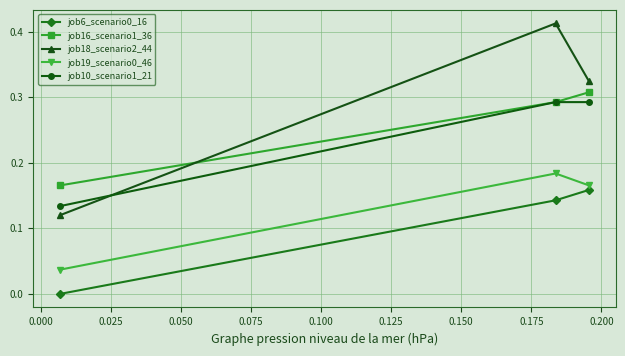

Which series has the widest spread of values?

job18_scenario2_44